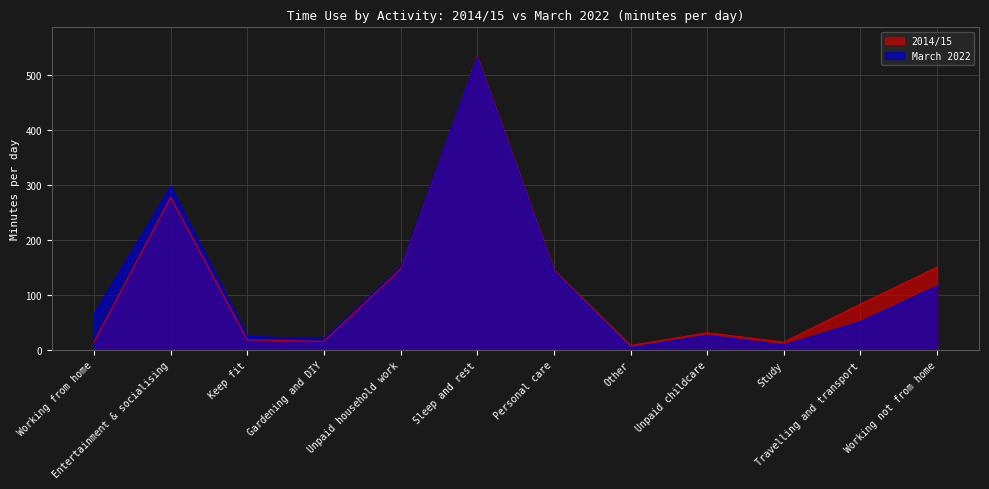

Is it true that 2014/15 equals 100.3 at Personal care?

False